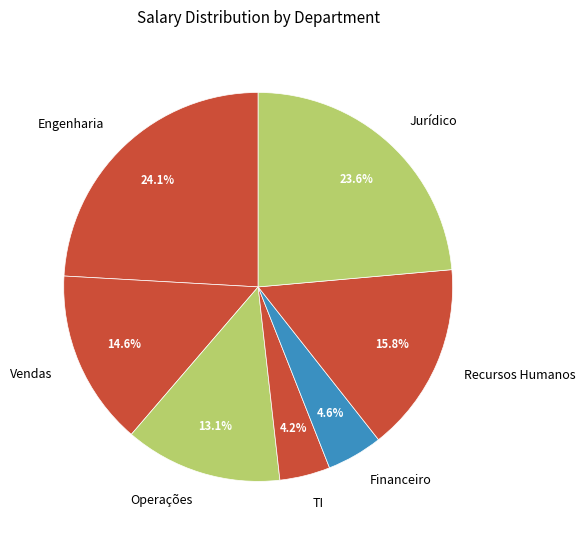

Does any single category account for the majority?

No